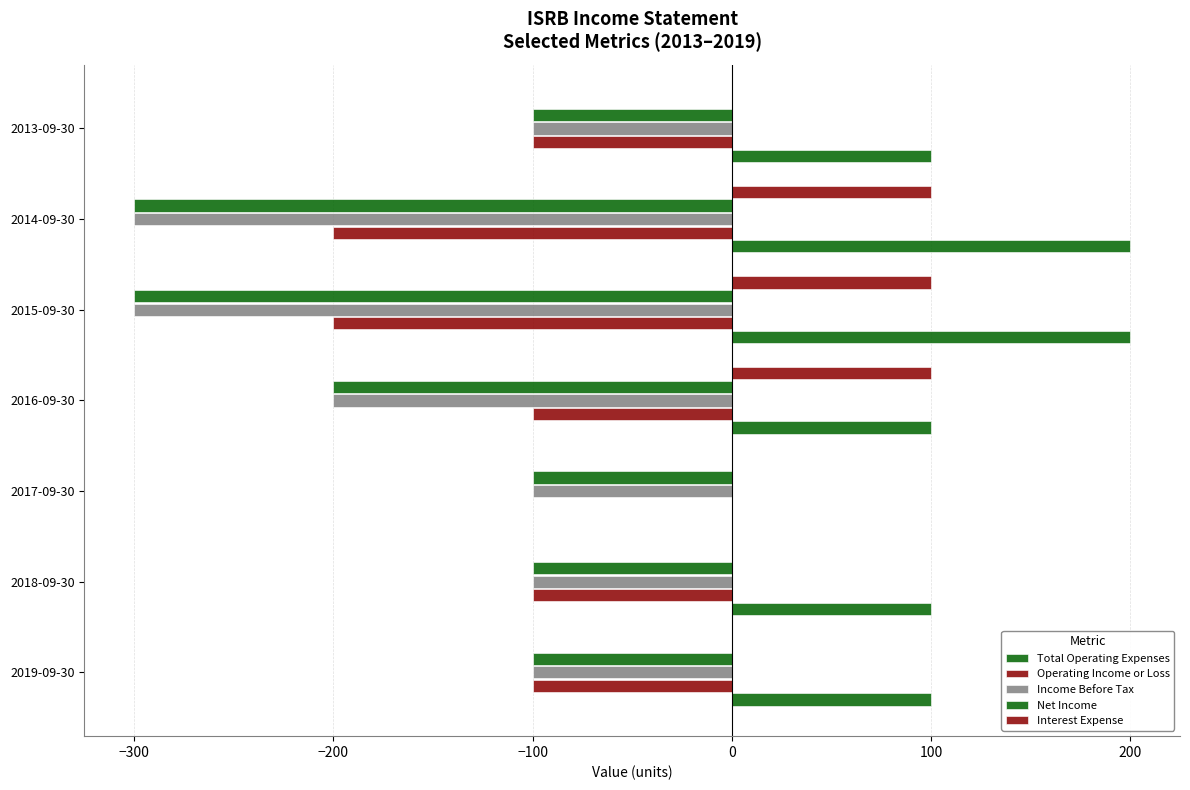

Reading right to left, what are all the values shown in this chart?

Total Operating Expenses: 100	200	200	100	0	100	100
Operating Income or Loss: -100	-200	-200	-100	0	-100	-100
Income Before Tax: -100	-300	-300	-200	-100	-100	-100
Net Income: -100	-300	-300	-200	-100	-100	-100
Interest Expense: 0	100	100	100	0	0	0